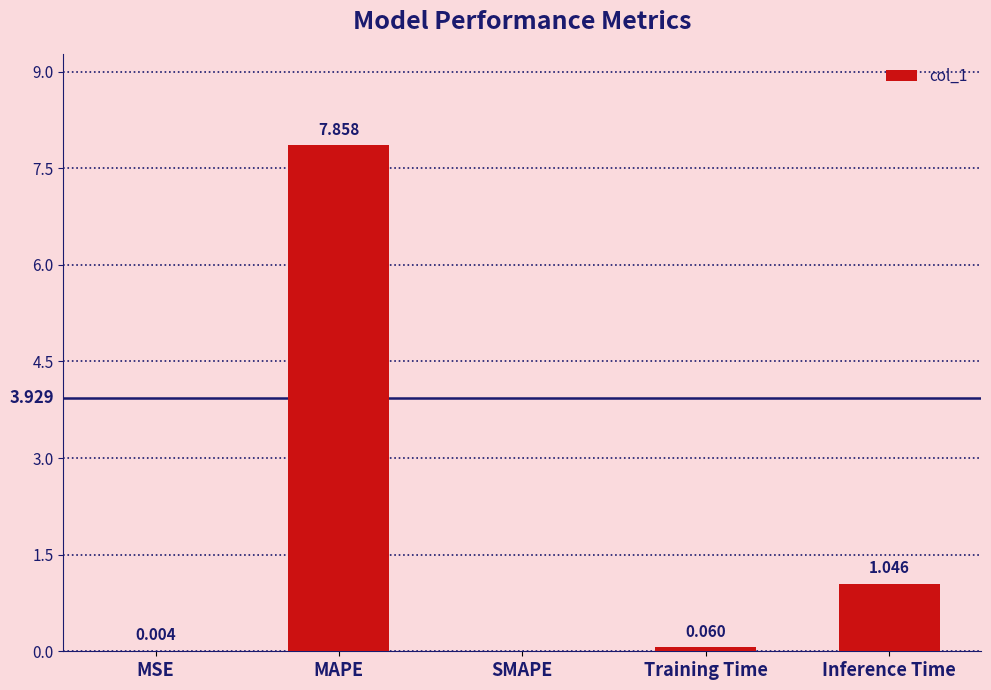

Which label corresponds to the largest value in the chart?

MAPE